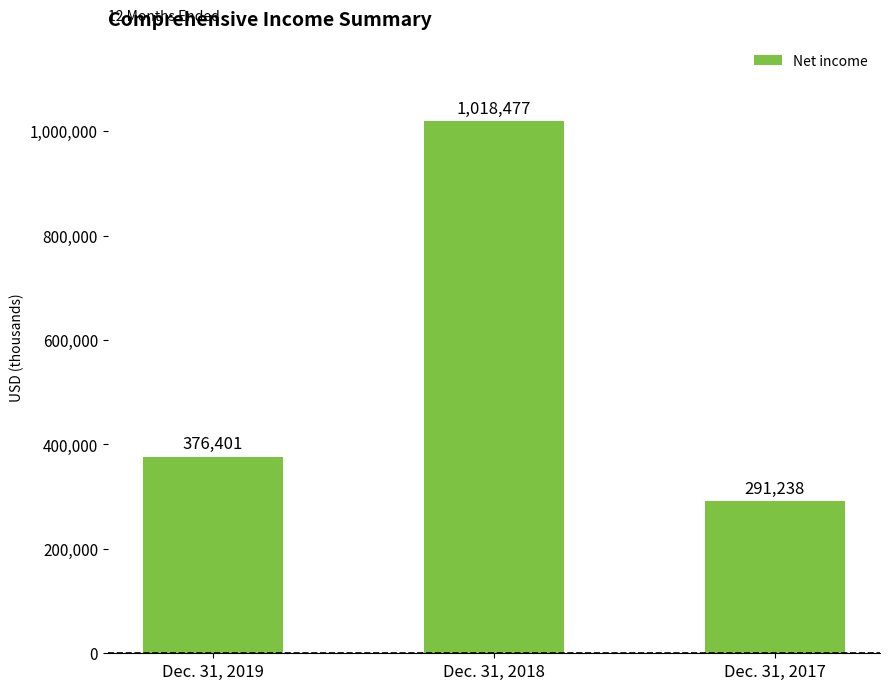

What is the difference between the maximum and minimum values?

727239